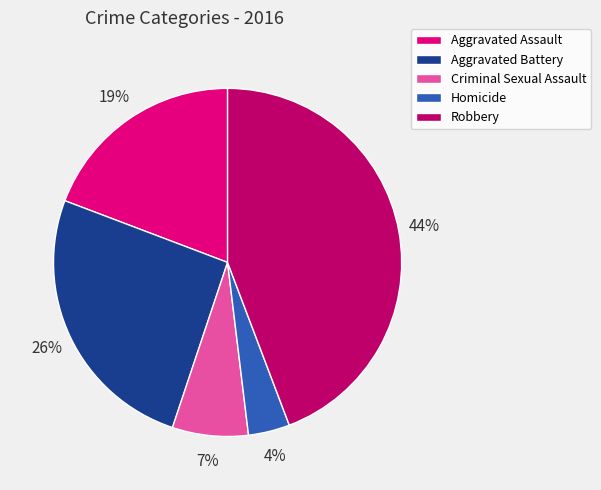

How many segments does this pie chart have?

5